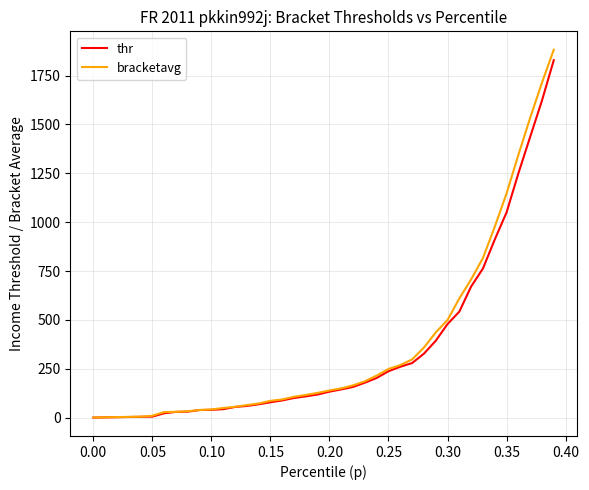

What is the difference between the maximum and minimum values in the bracketavg series?

1882.0